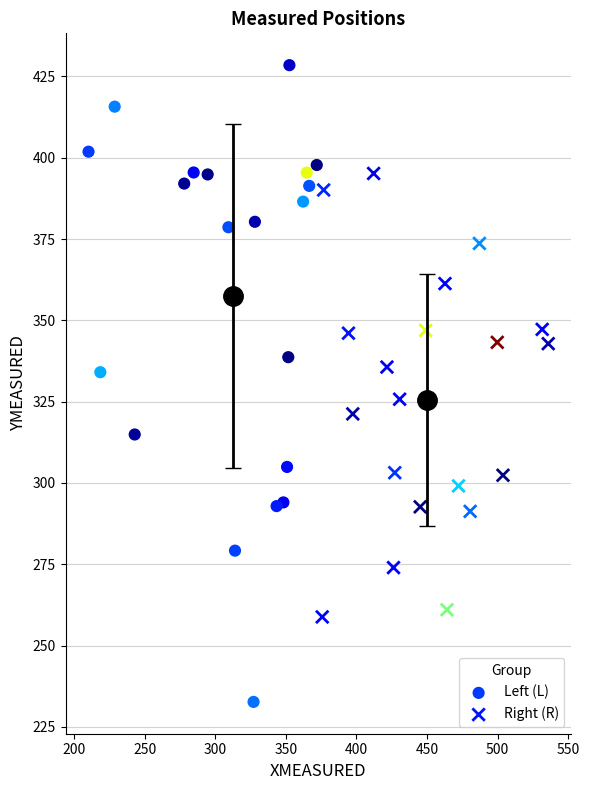

What are all the series names shown in the legend?

Left (L), Right (R)